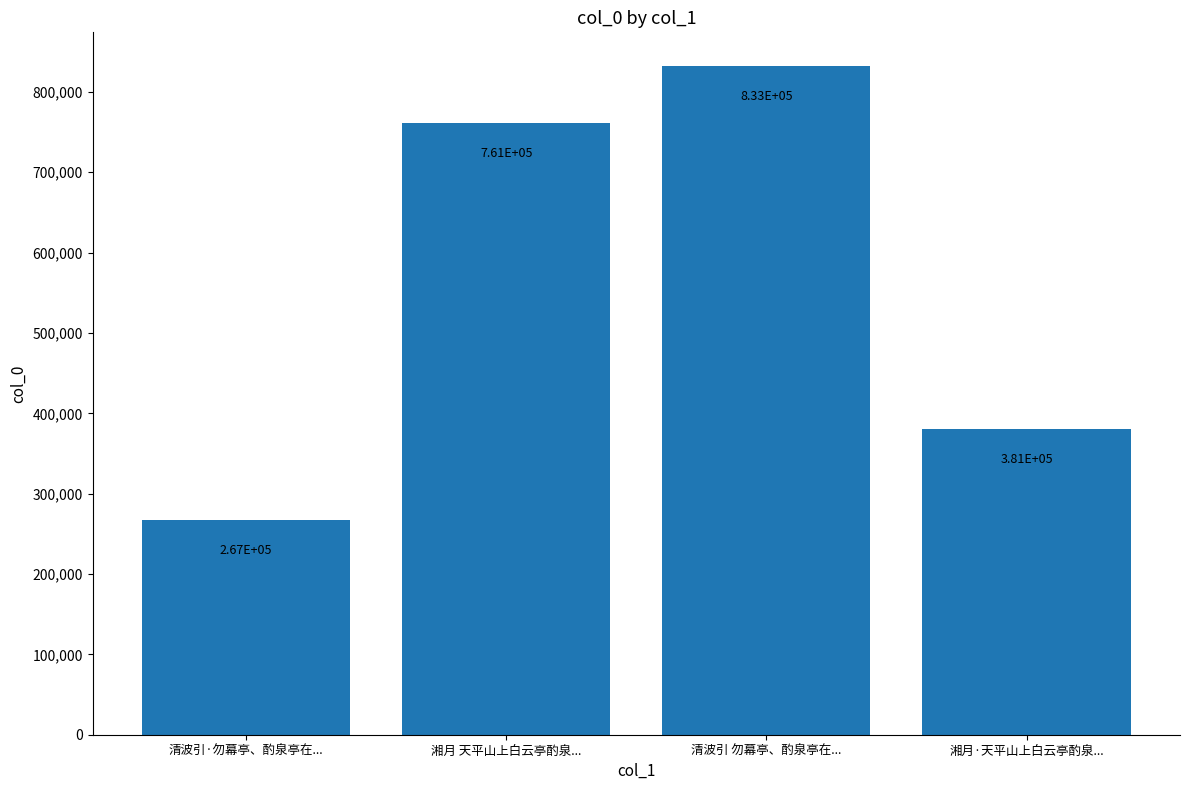

What is the sum of all values?

2241766